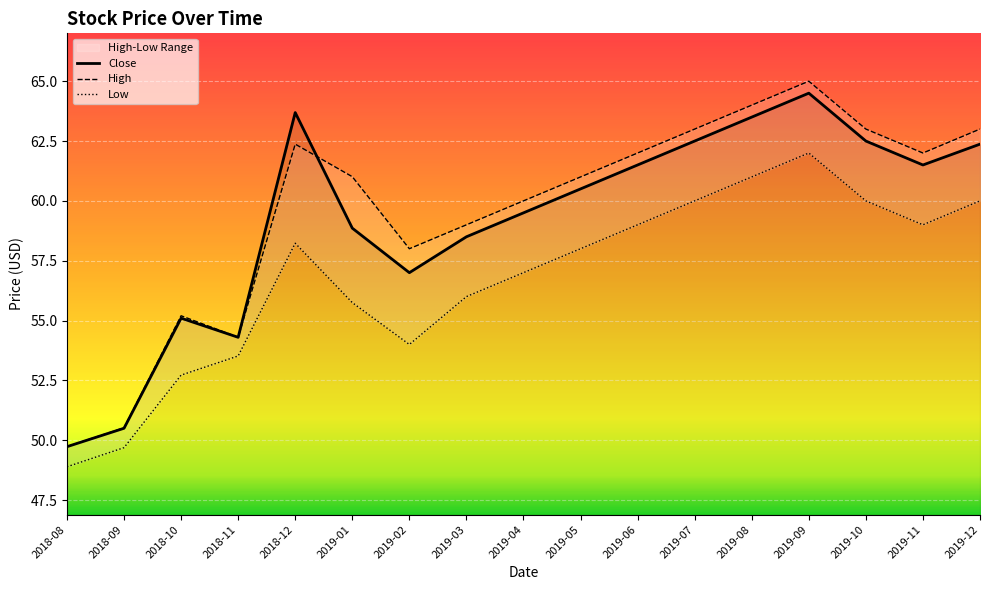

What is the highest value of the Low series?

62.0